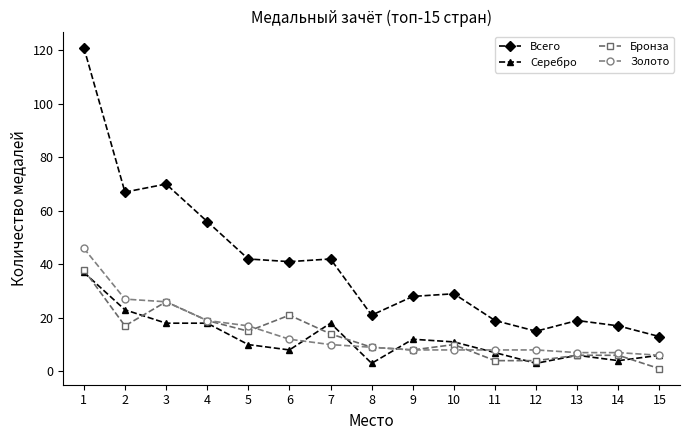

Where is the first local minimum for Бронза?

2